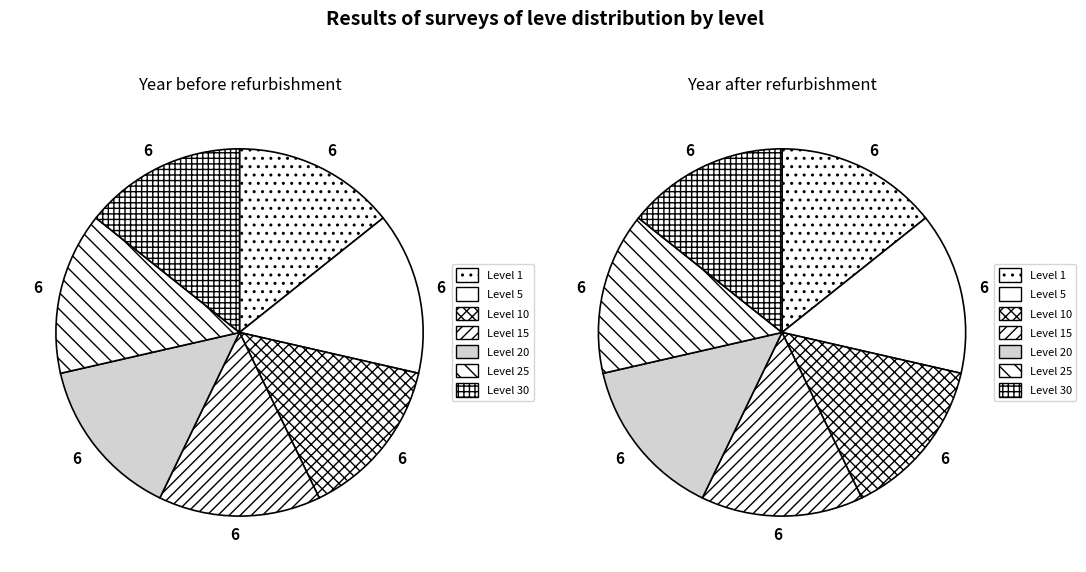

Which slice is the largest?

Level 30